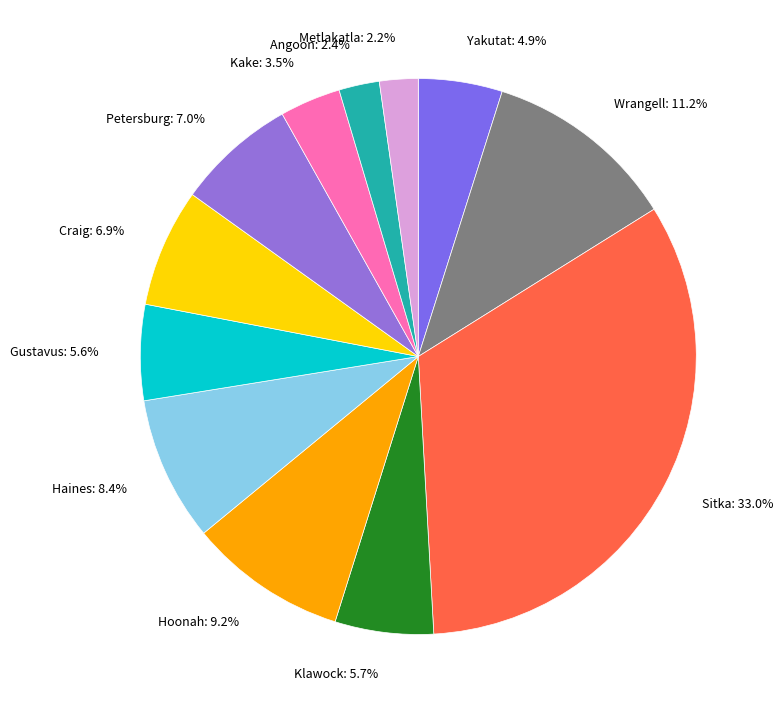

Combined, do Yakutat: 4.9% and Kake: 3.5% account for over 50%?

No